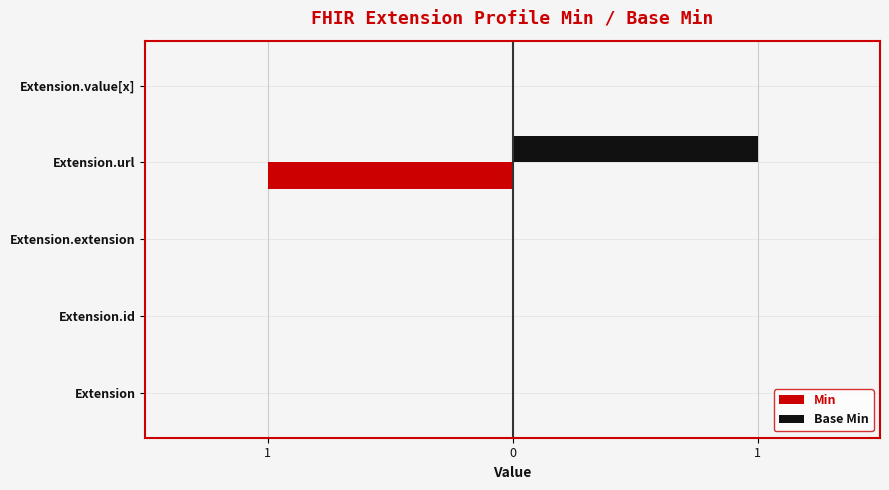

Which series has the largest total across all categories?

Base Min